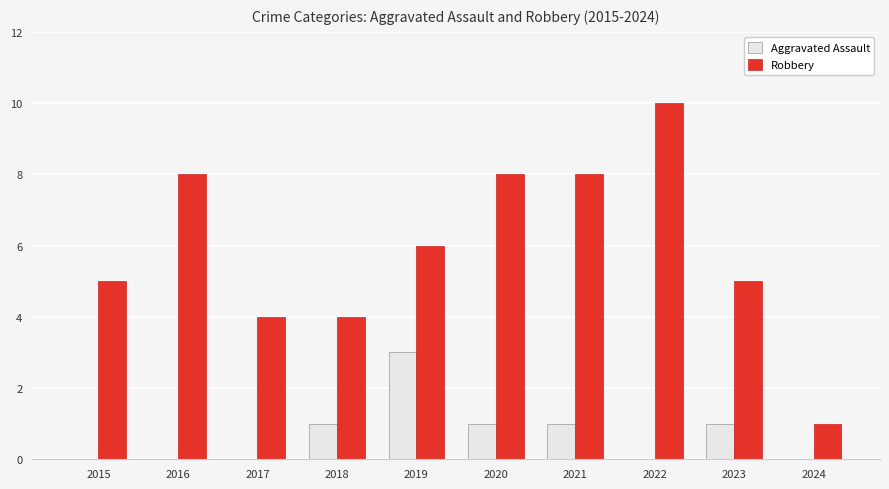

What is the sum of all Robbery values?

59